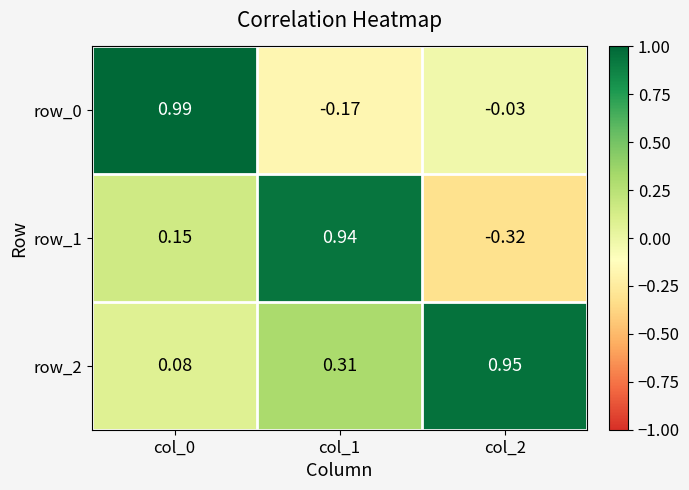

Which series has the largest total across all categories?

row_2